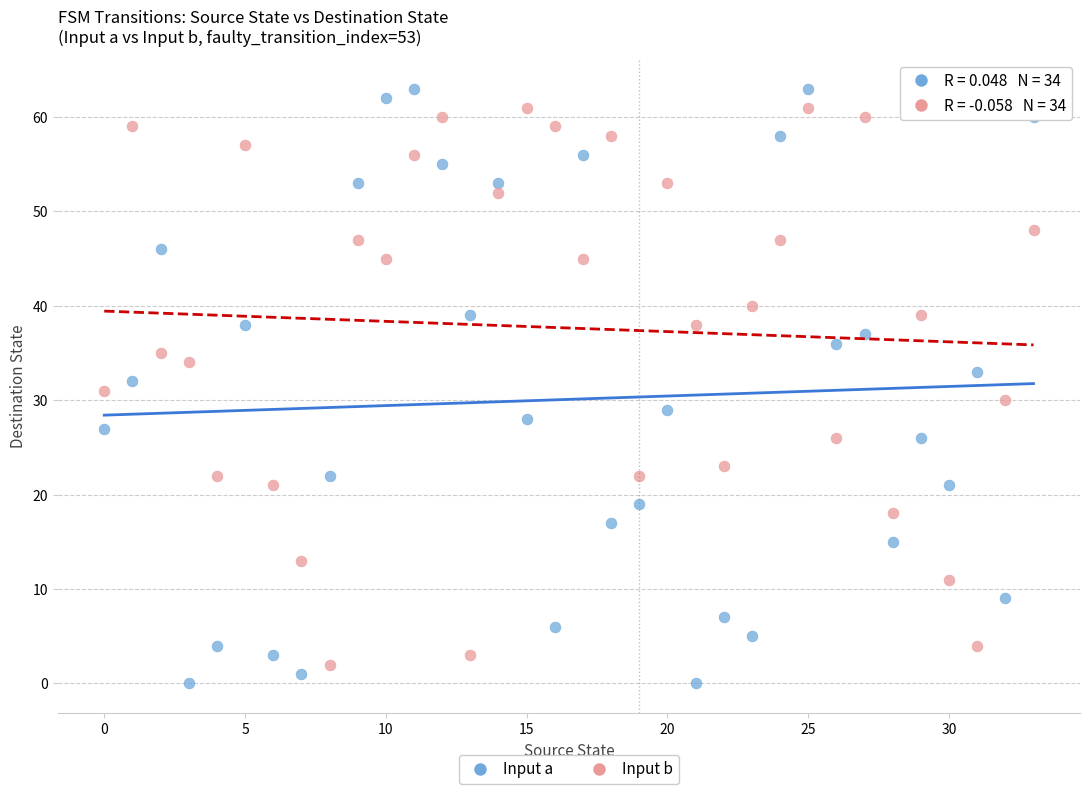

Across all data points, what is the range of Y values (max minus min)?

63